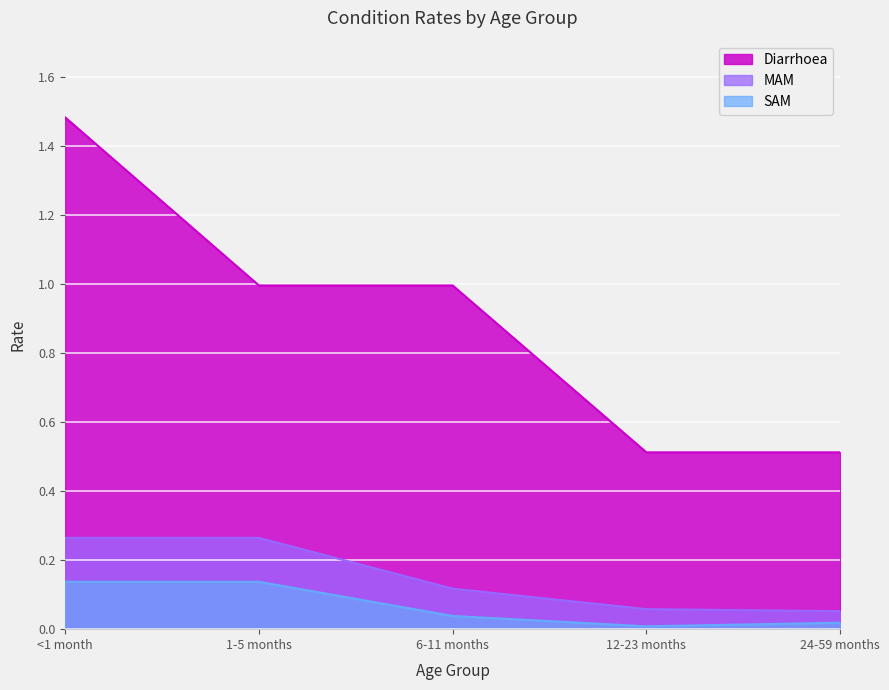

True or false: Diarrhoea has more than 1 points higher than both neighbors.

False